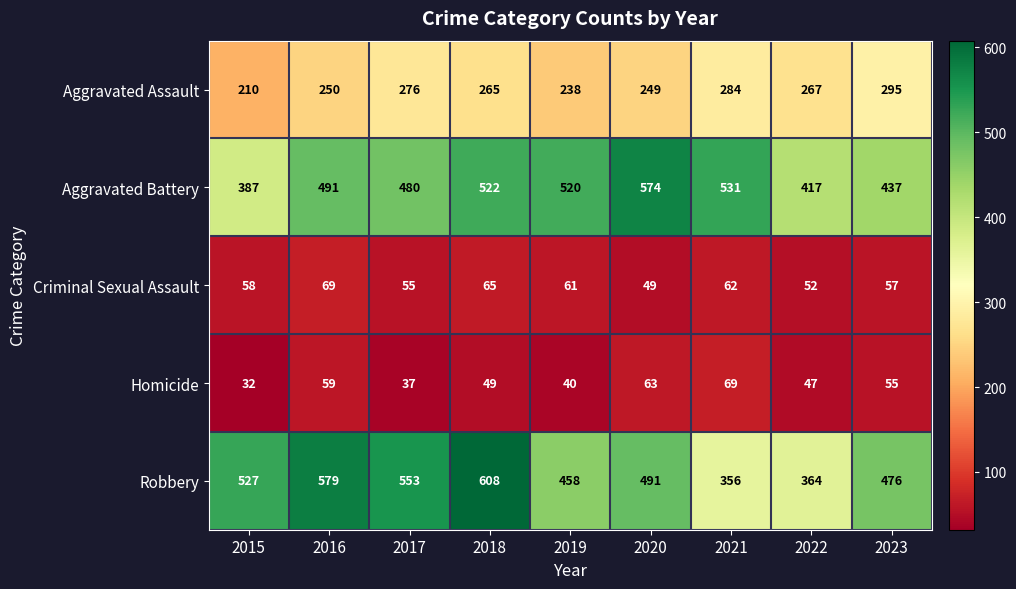

The value of Robbery at 2016 is 927. True or false?

False